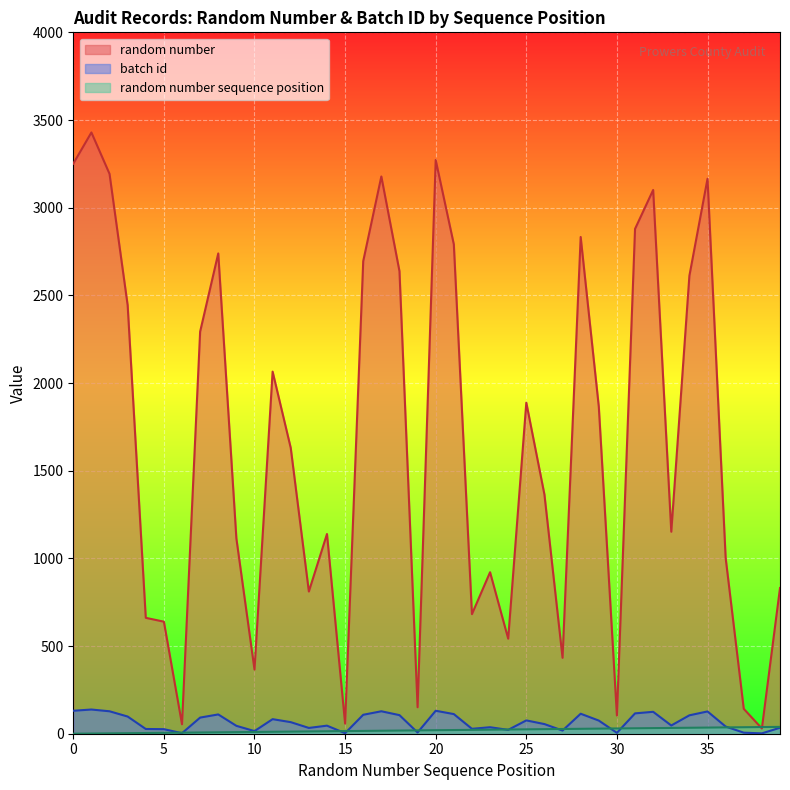

What is the sum of the random number values at 2 and 7?

5486